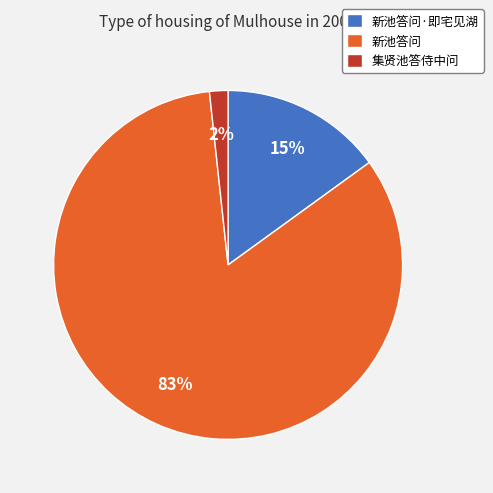

True or false: 新池答问 accounts for 83% of the total.

True